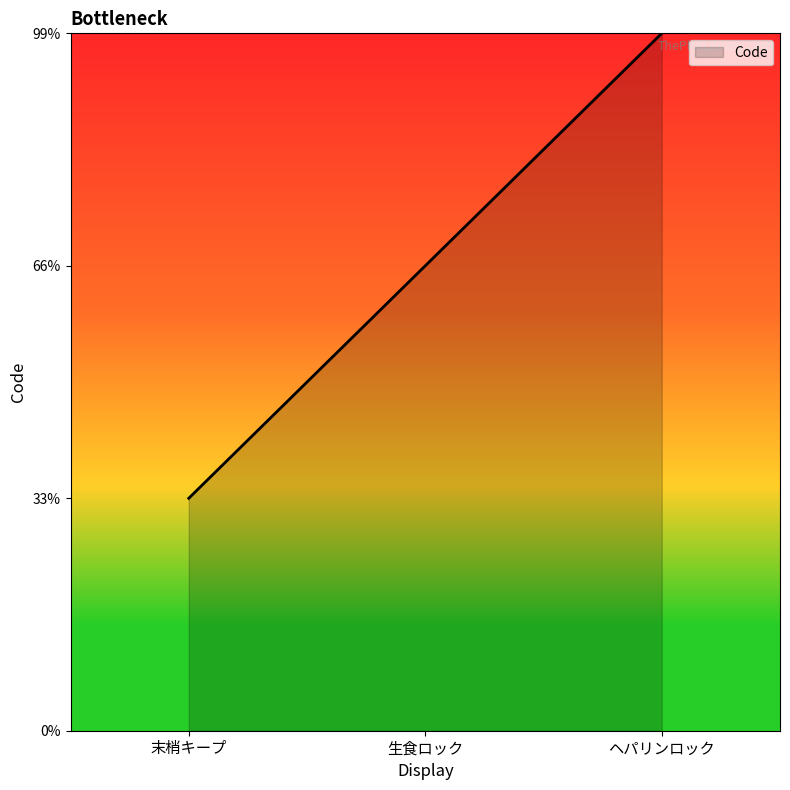

Does the chart have visible grid lines?

No